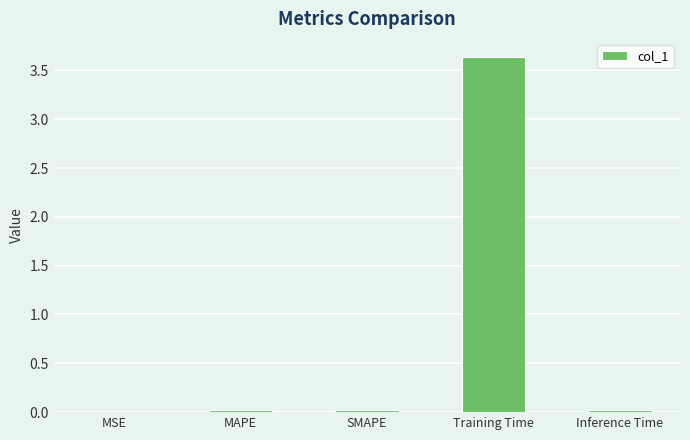

Does the chart contain stacked bars?

No